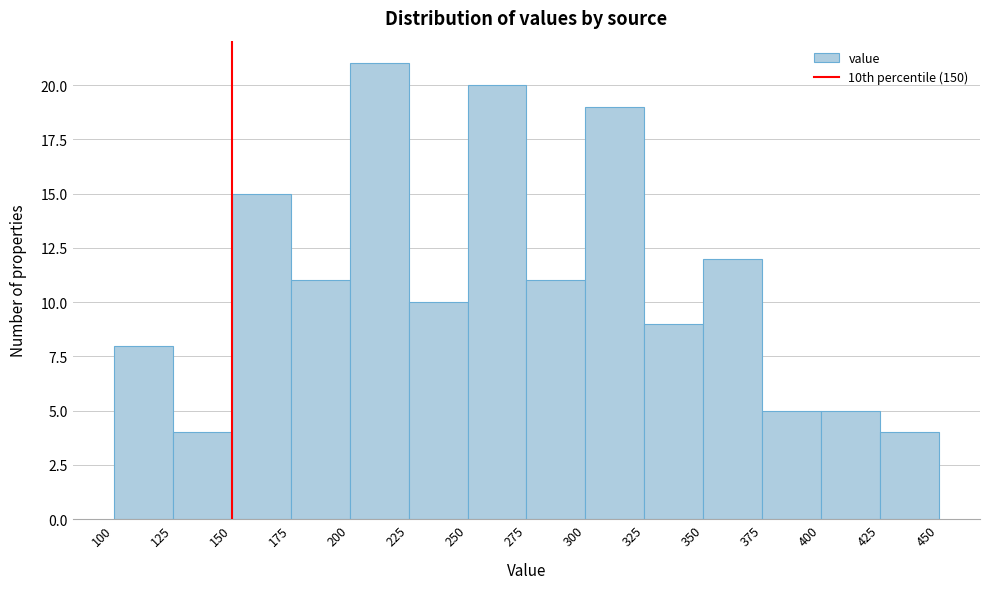

Which range on the x-axis has the tallest bar?

200 to 225